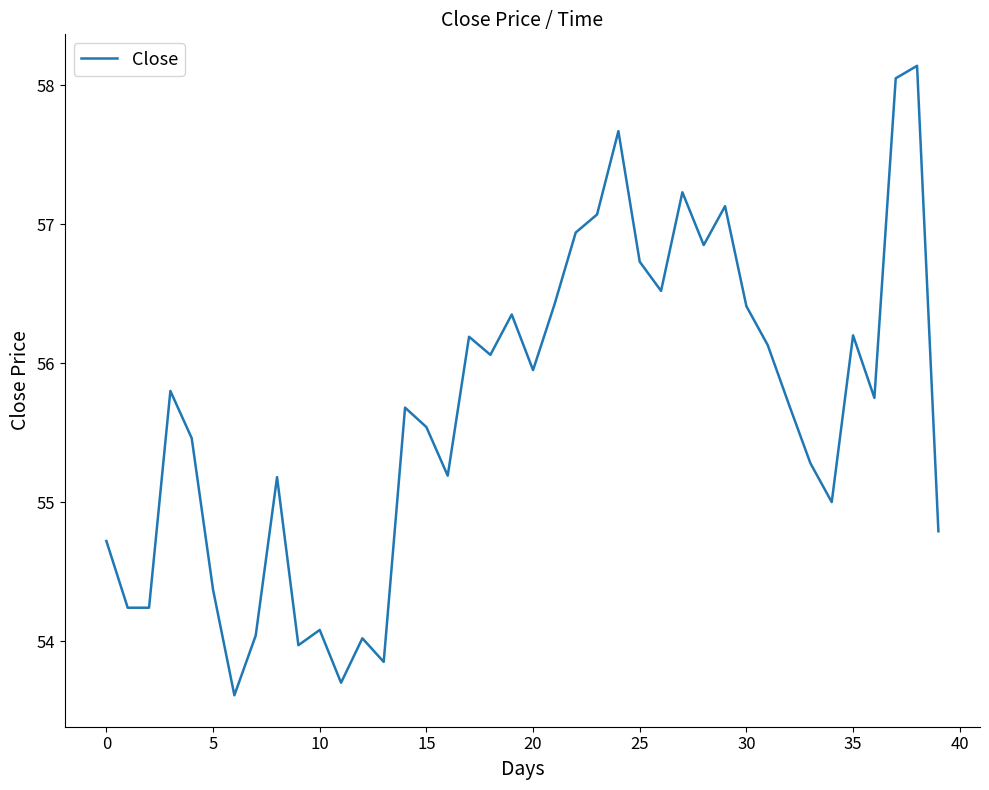

What is the smallest value displayed?

53.6